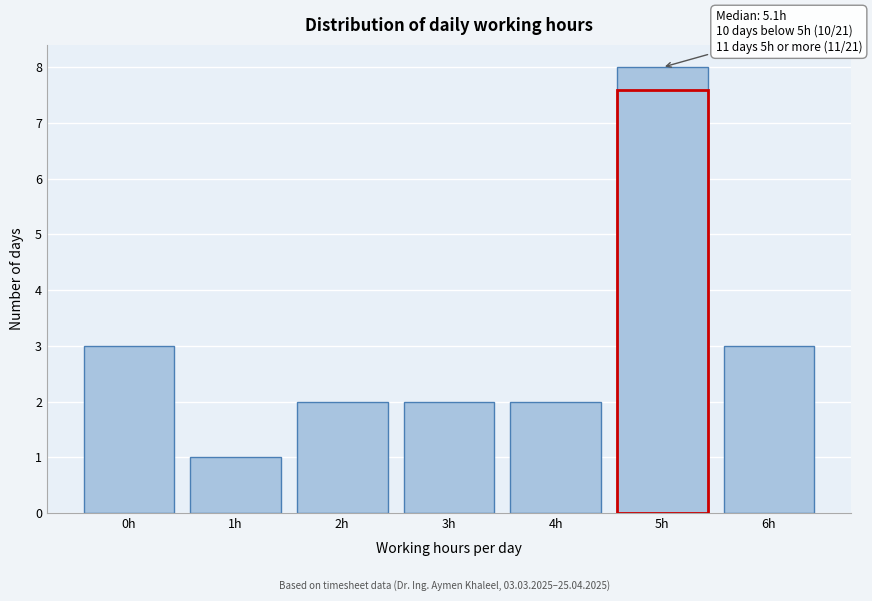

Reading left to right, extract all data points from this chart.

3	1	2	2	2	8	3